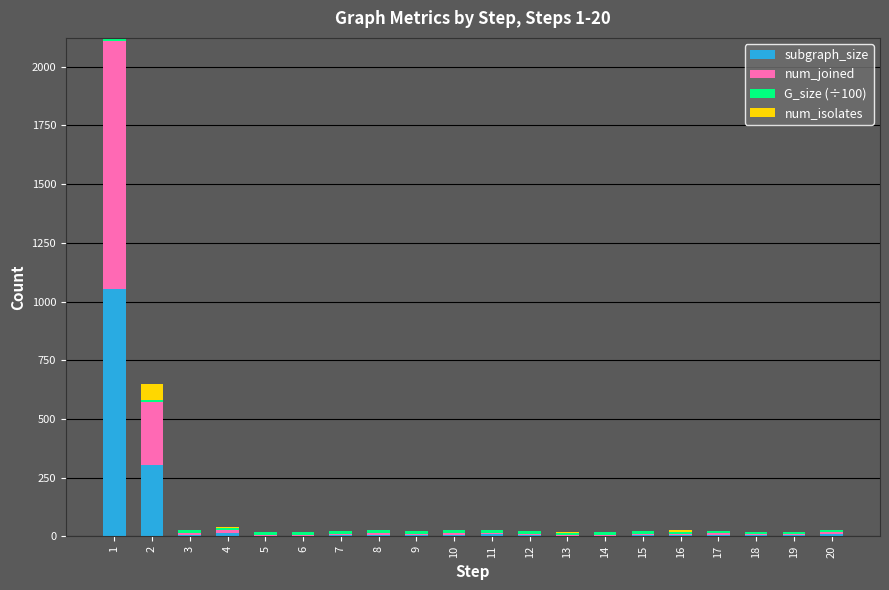

What is the total value across all series at 7?

21